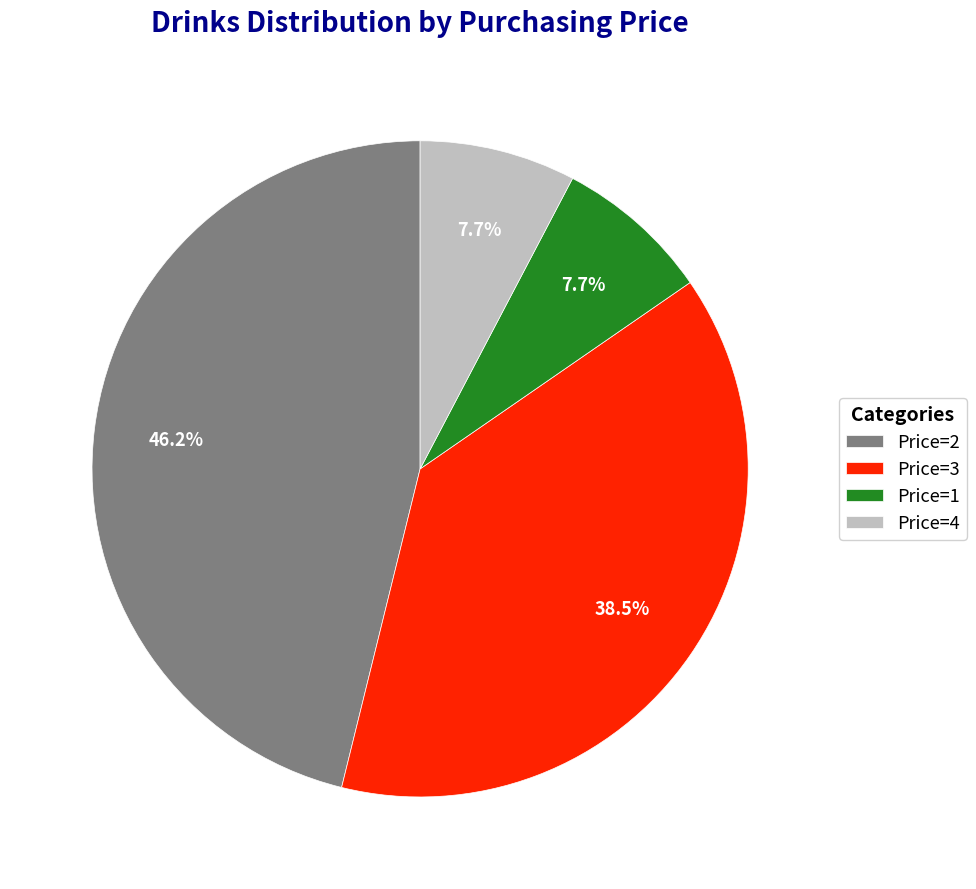

To the nearest percent, what is the difference between the largest and smallest slice percentages?

38%